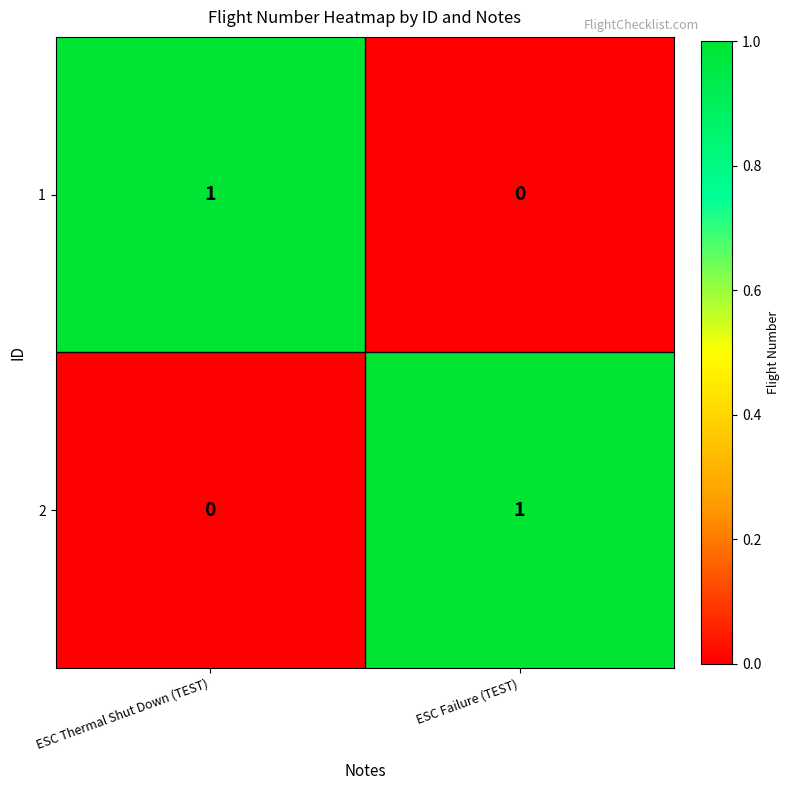

Reading right to left, extract all data points from this chart.

1: 0	1
2: 1	0